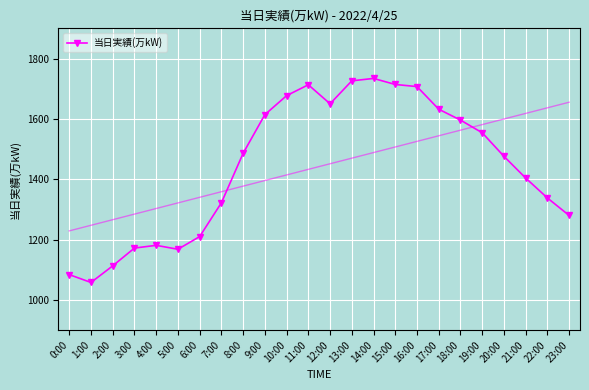

How many data points are less than 1486?

12